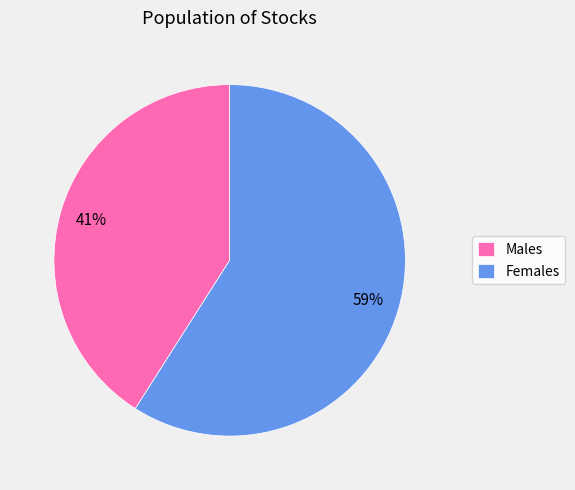

What is the largest slice in the pie chart?

Females